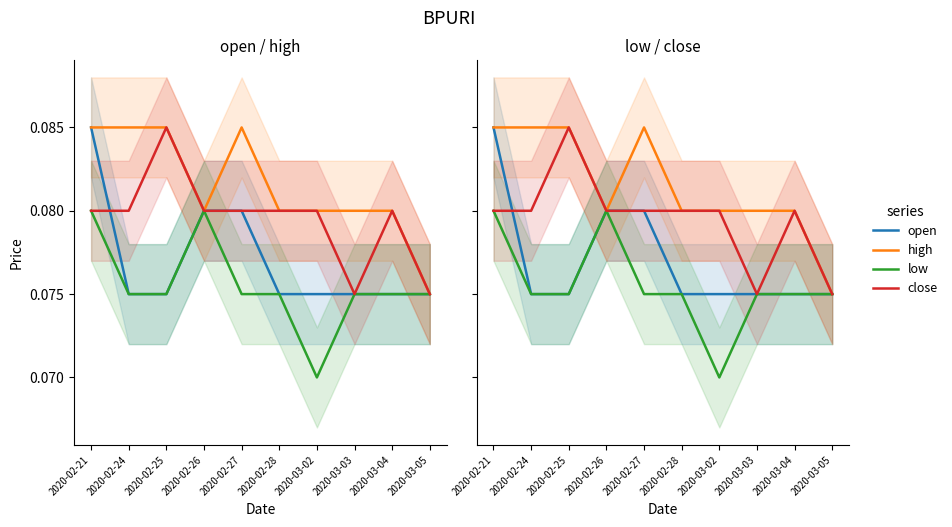

How many lines are shown in the chart?

4